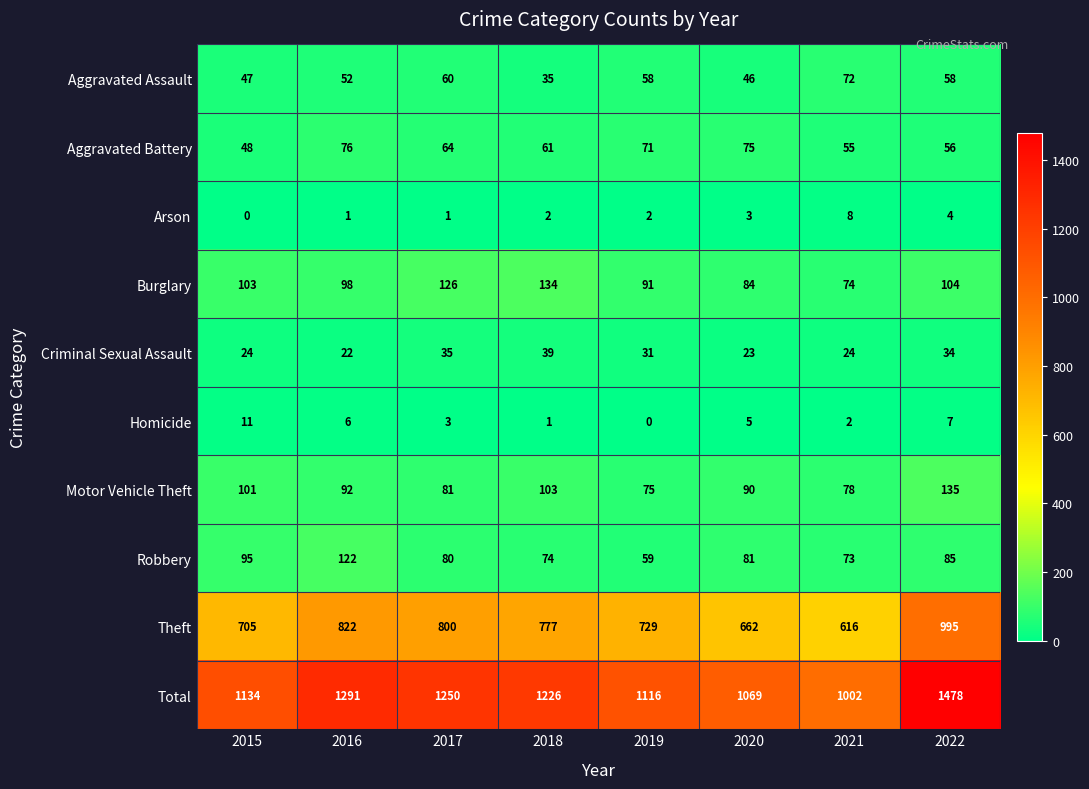

Count the number of data series in this chart.

10